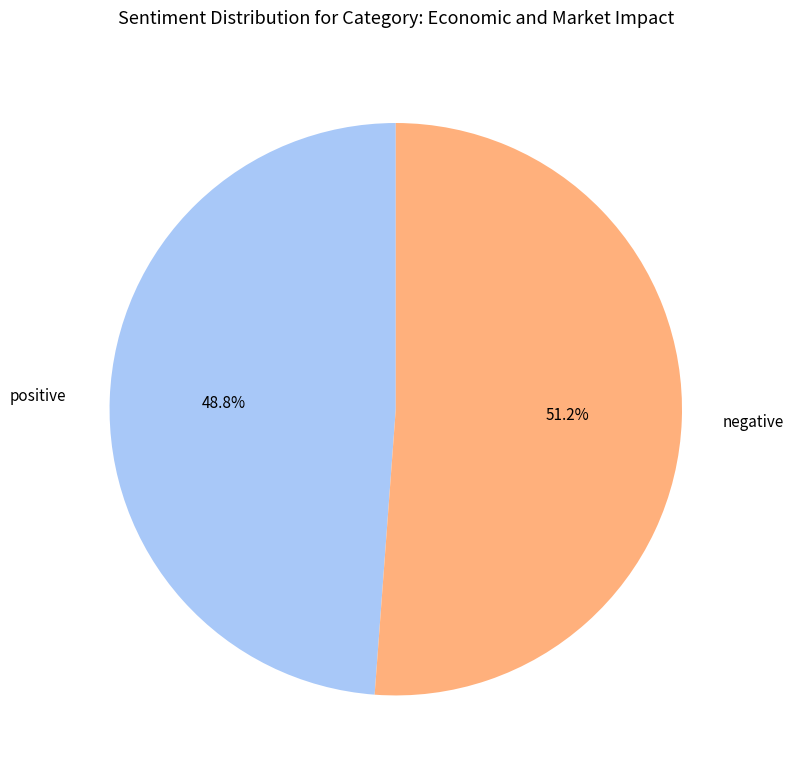

Count the number of slices in the pie.

2